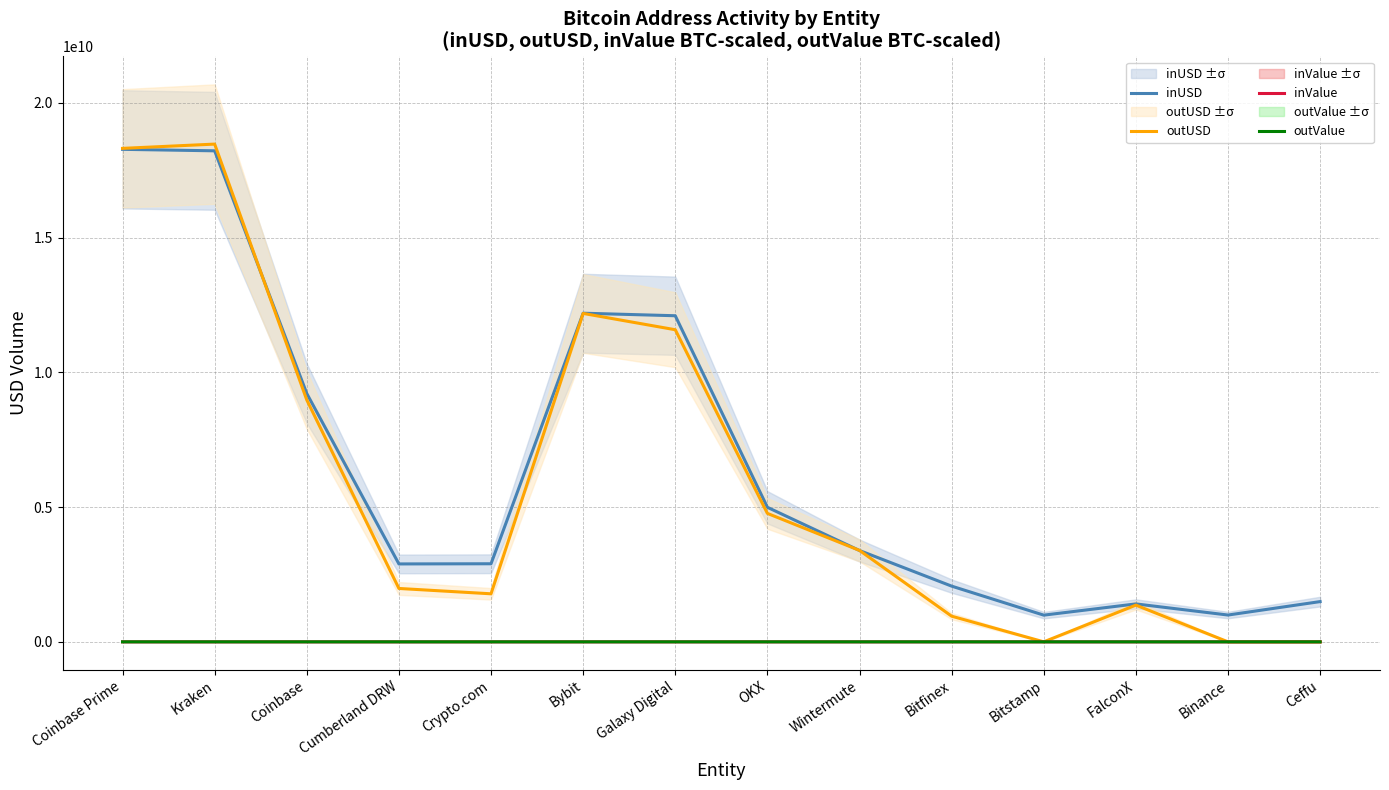

True or false: inUSD and outUSD cross at least once.

True